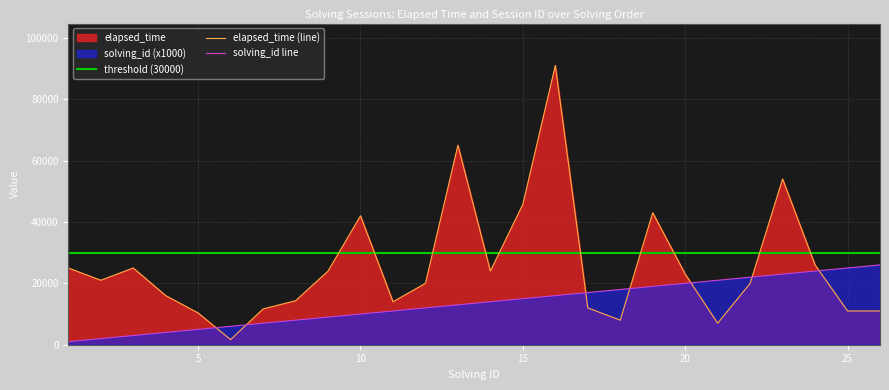

What value does the solving_id series have at 11?

11000